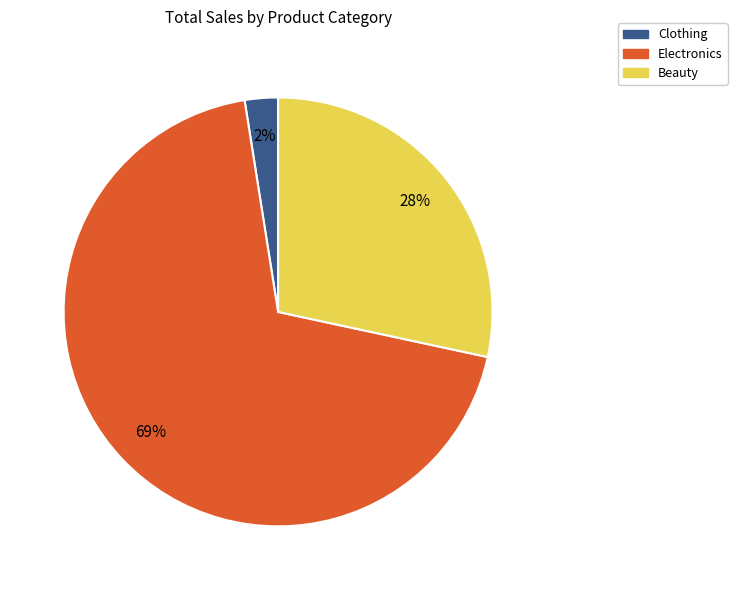

Does any single category account for the majority?

Yes